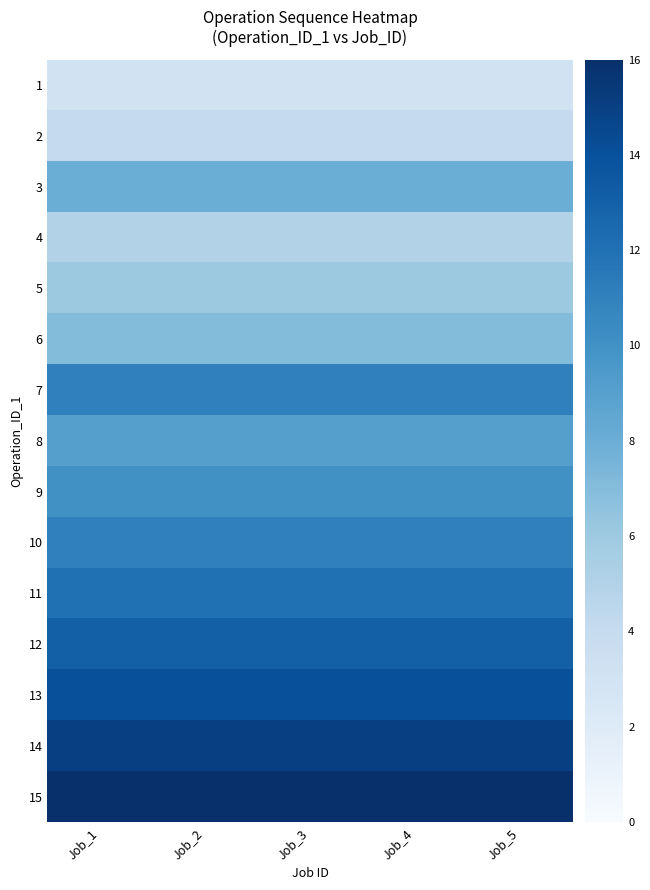

What is the total value across all series at Job_3?

144